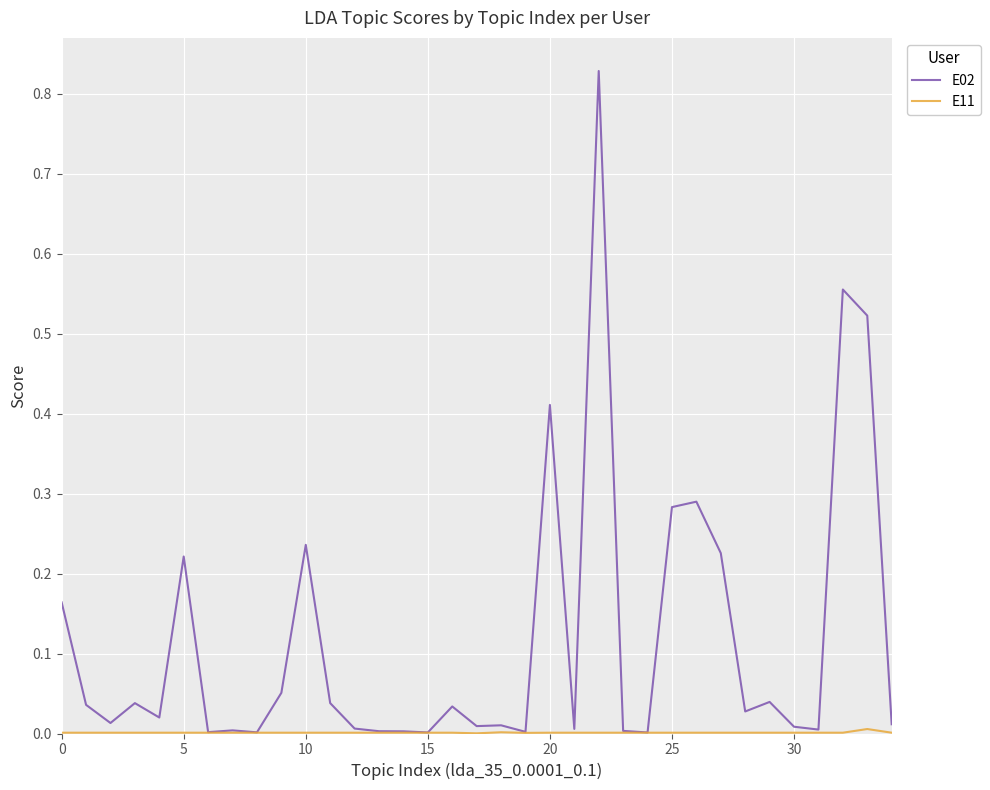

Which series has the largest total across all categories?

E02